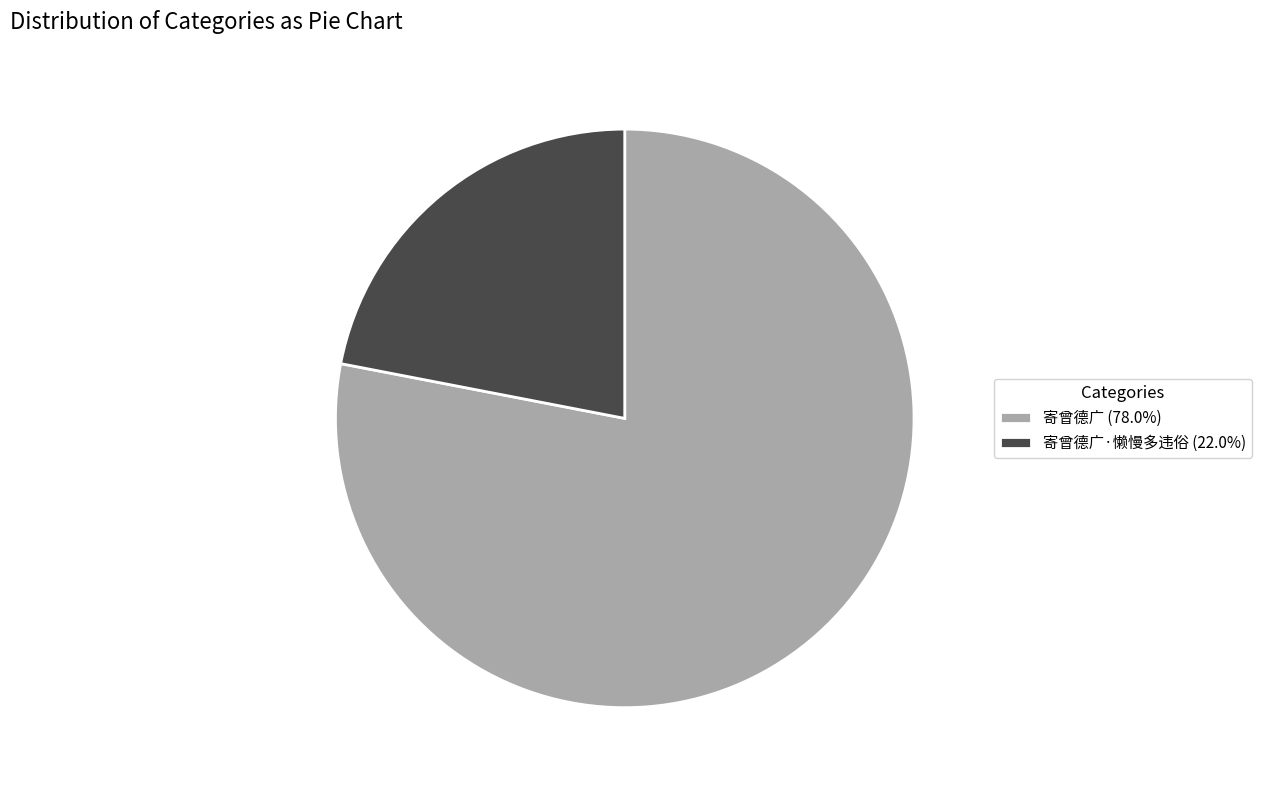

What is the ratio of the value at 寄曾德广·懒慢多违俗 (22.0%) to the value at 寄曾德广 (78.0%)?

0.3